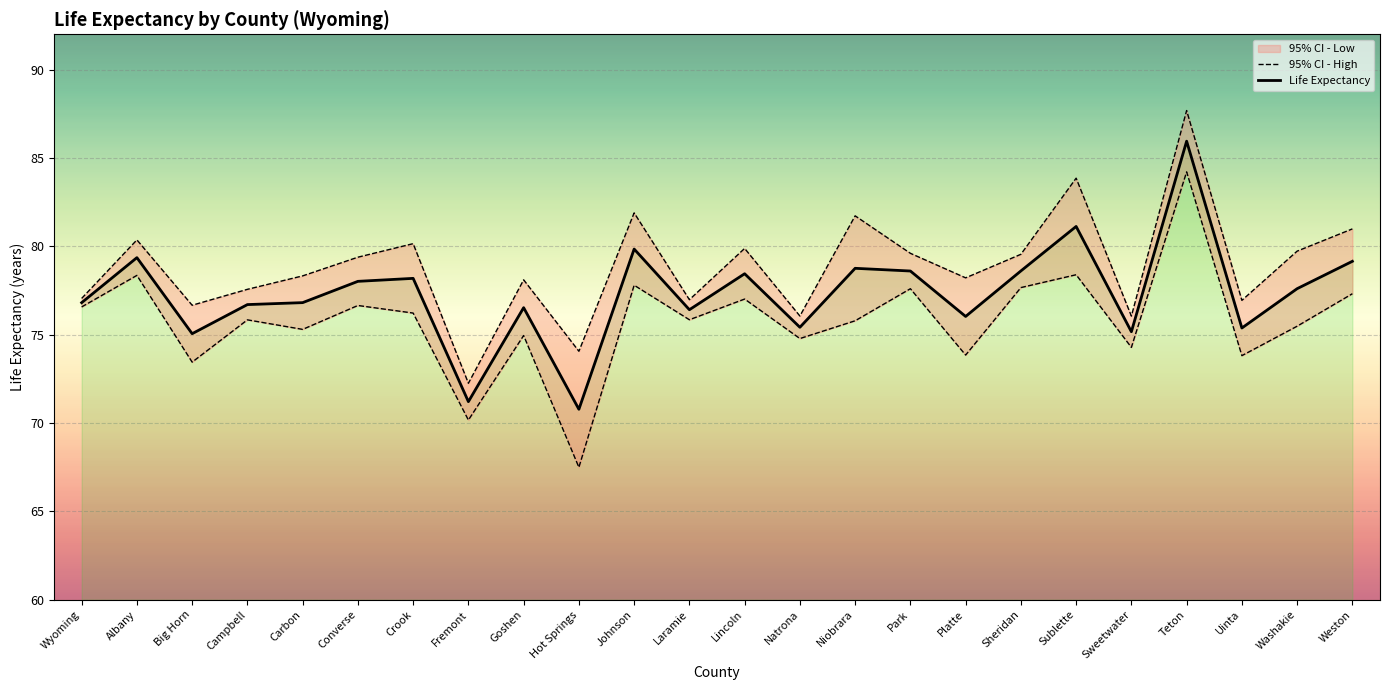

List the labels in order of 95% CI - High value, largest first.

Teton, Sublette, Johnson, Niobrara, Weston, Albany, Crook, Lincoln, Washakie, Park, Sheridan, Converse, Carbon, Platte, Goshen, Campbell, Wyoming, Laramie, Uinta, Big Horn, Natrona, Sweetwater, Hot Springs, Fremont